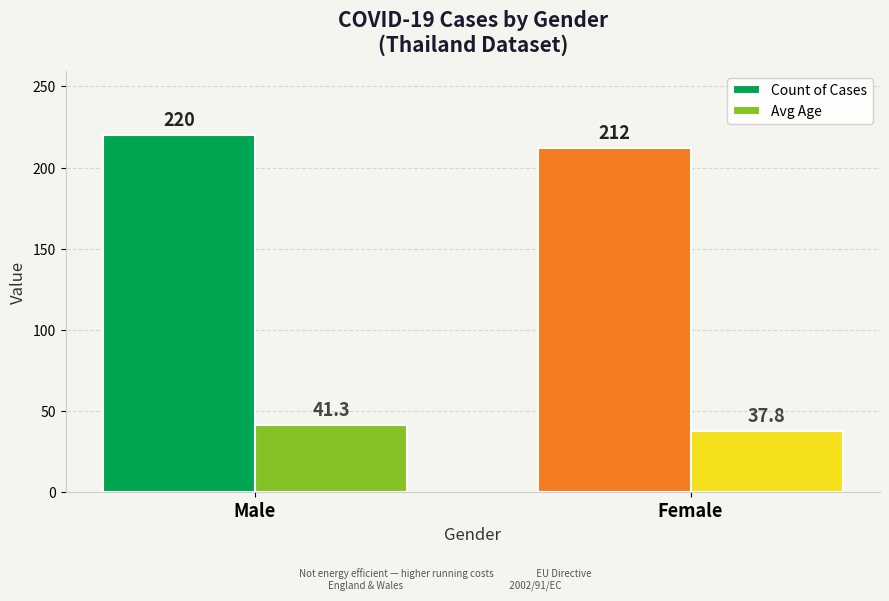

How many distinct data groups are displayed?

2